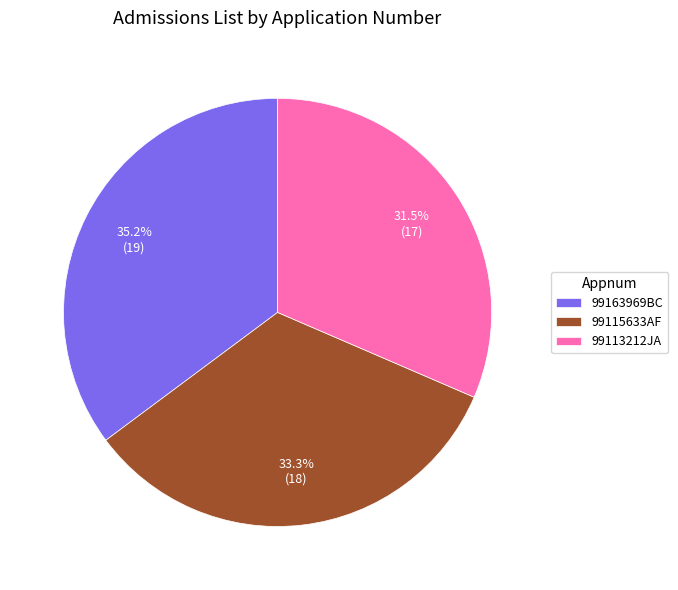

What is the largest slice in the pie chart?

99163969BC